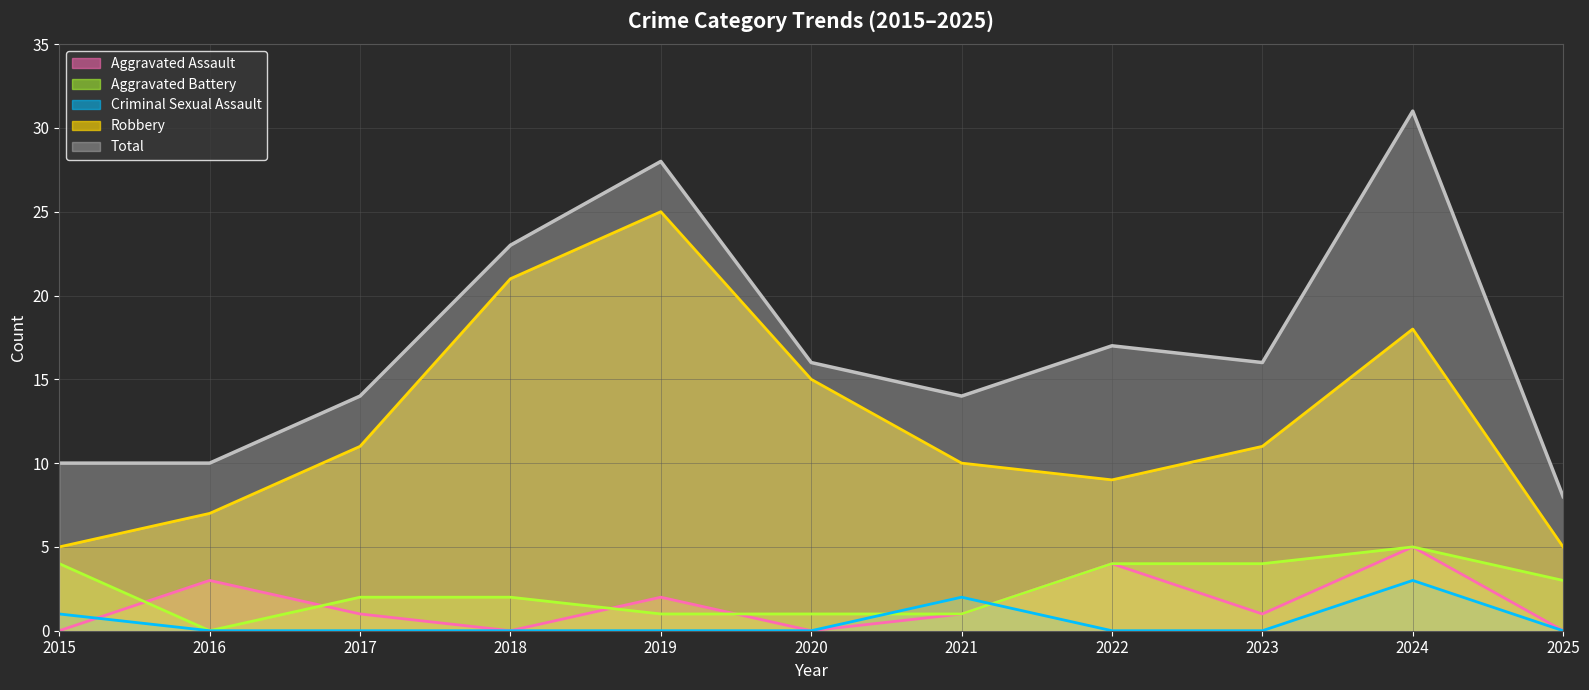

Reading left to right, transcribe all the data shown in this chart.

Aggravated Assault (line): 0	3	1	0	2	0	1	4	1	5	0
Aggravated Battery (line): 4	0	2	2	1	1	1	4	4	5	3
Criminal Sexual Assault (line): 1	0	0	0	0	0	2	0	0	3	0
Robbery (line): 5	7	11	21	25	15	10	9	11	18	5
Total (line): 10	10	14	23	28	16	14	17	16	31	8